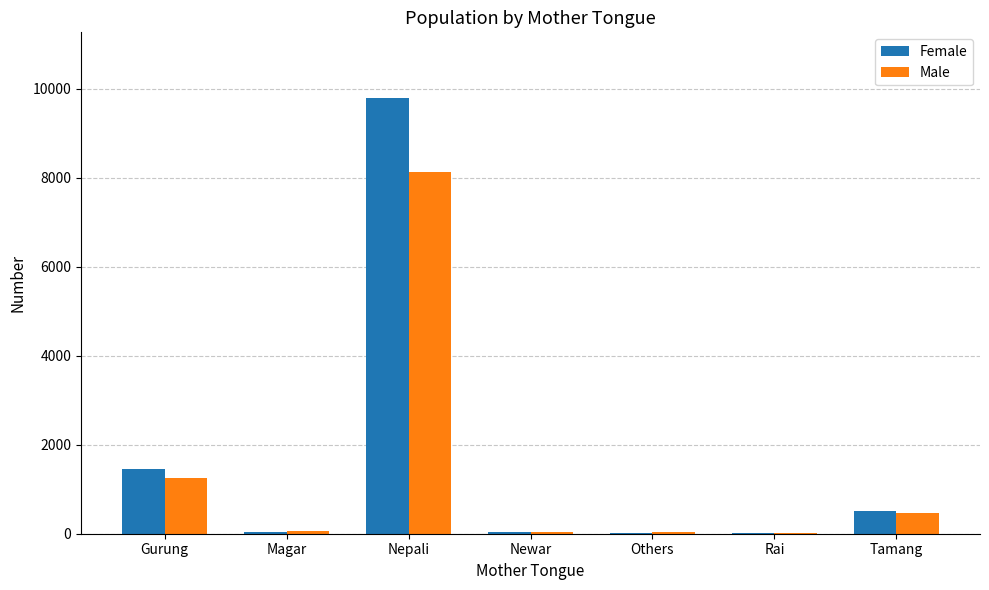

What is the difference between the Female values at Tamang and Magar?

476